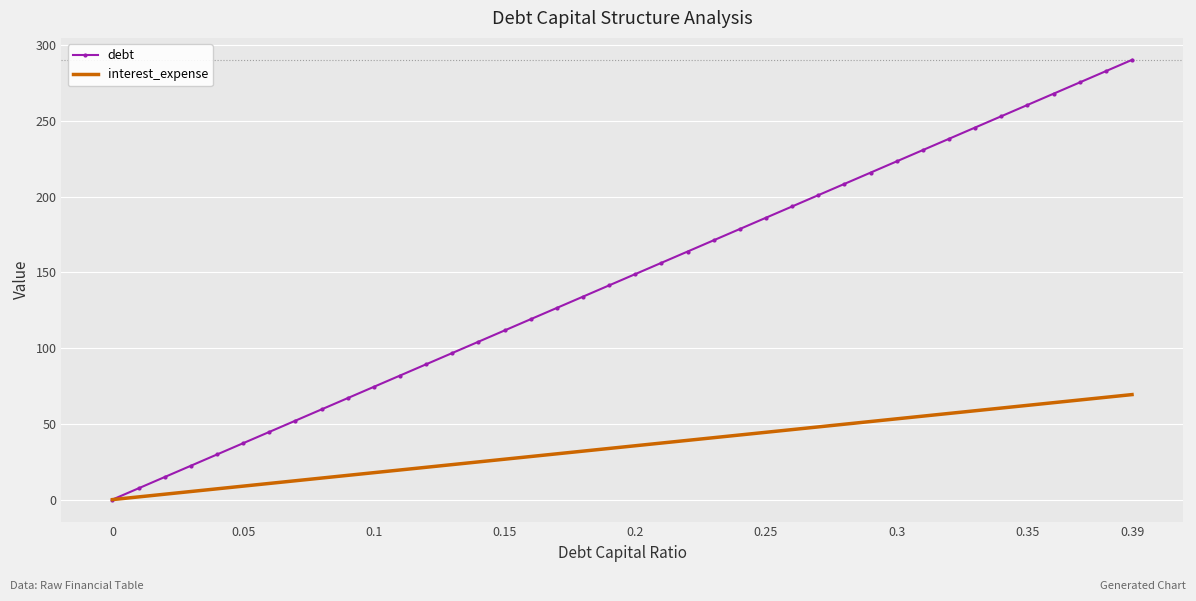

Rank the series by their average value, from lowest to highest.

interest_expense, debt